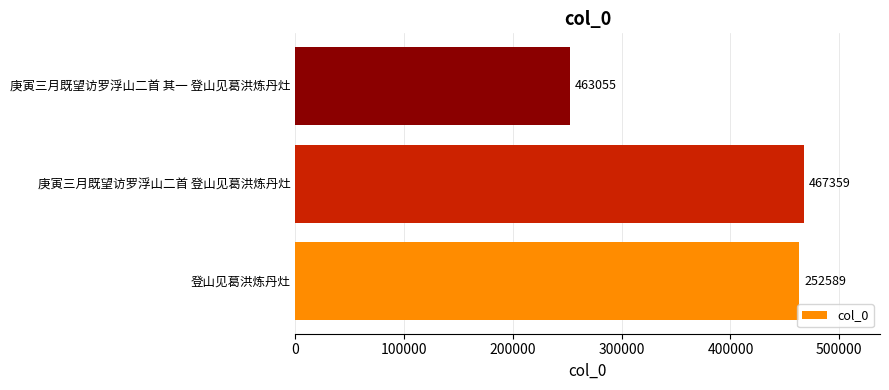

What is the maximum value shown in the chart?

467359